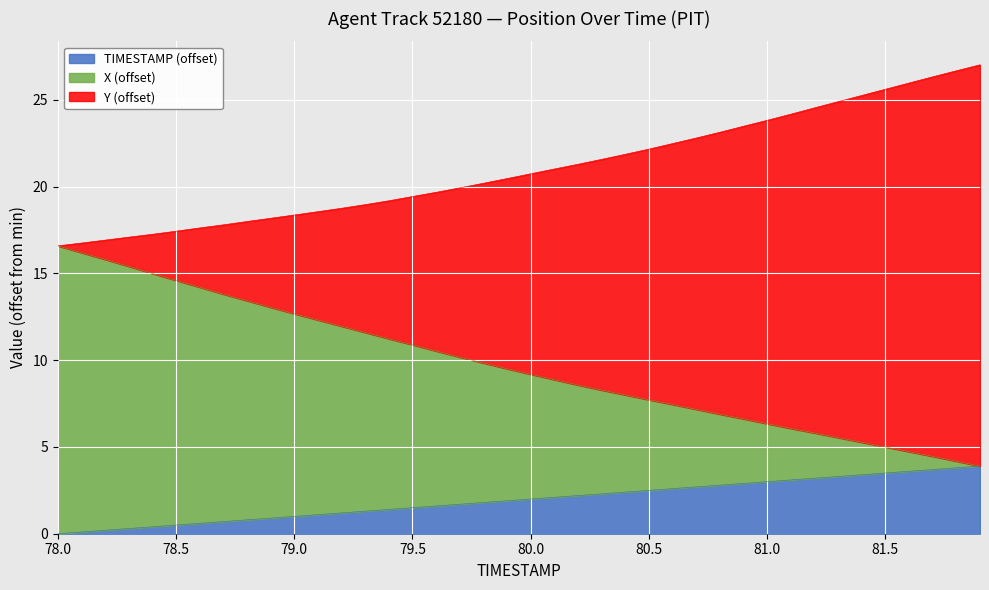

At how many categories does at least one series exceed 19?

26